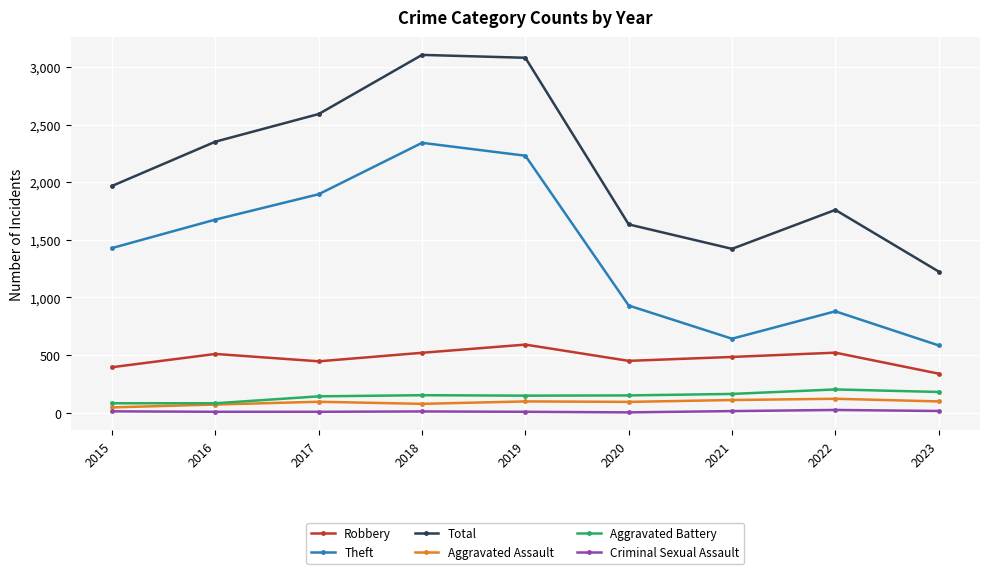

Rank the series by their maximum value, from lowest to highest.

Criminal Sexual Assault, Aggravated Assault, Aggravated Battery, Robbery, Theft, Total